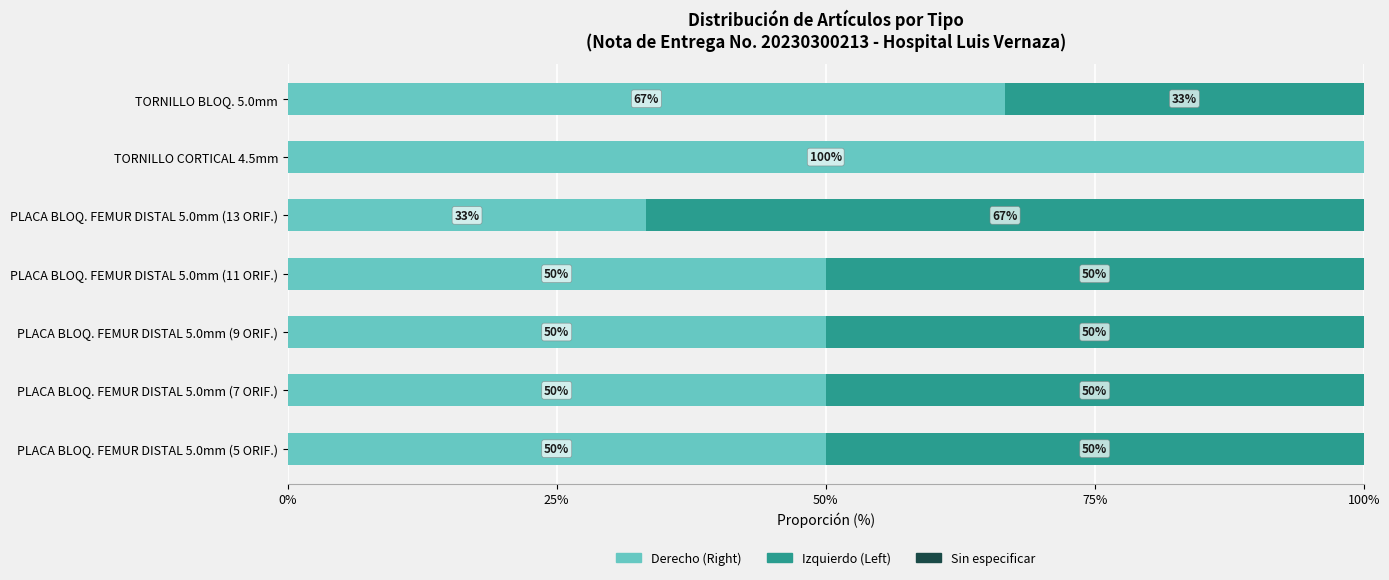

What is the highest value of the Derecho (Right) series?

100.0